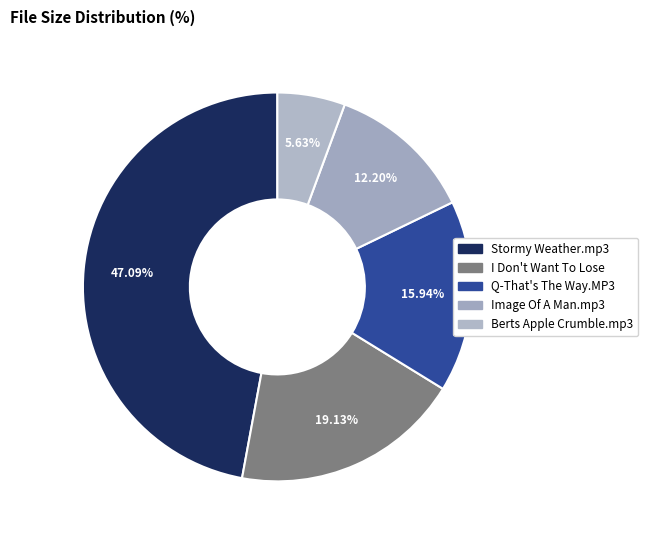

How many slices are in this pie chart?

5